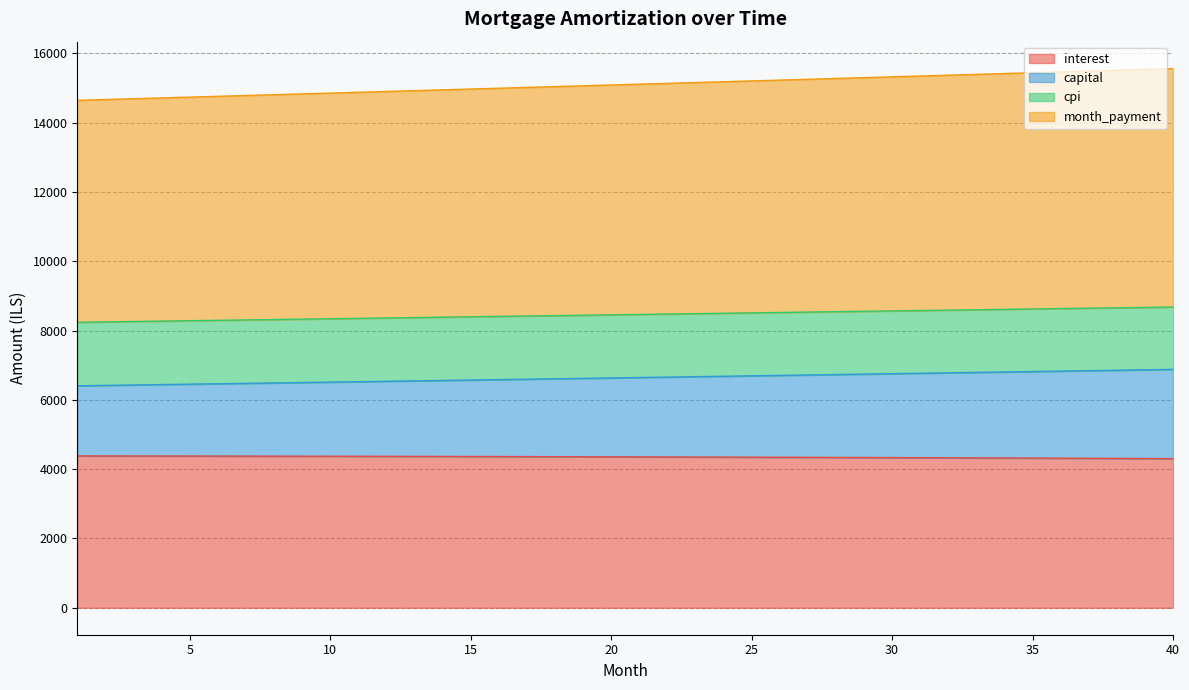

What is the highest value of the interest series?

4383.0